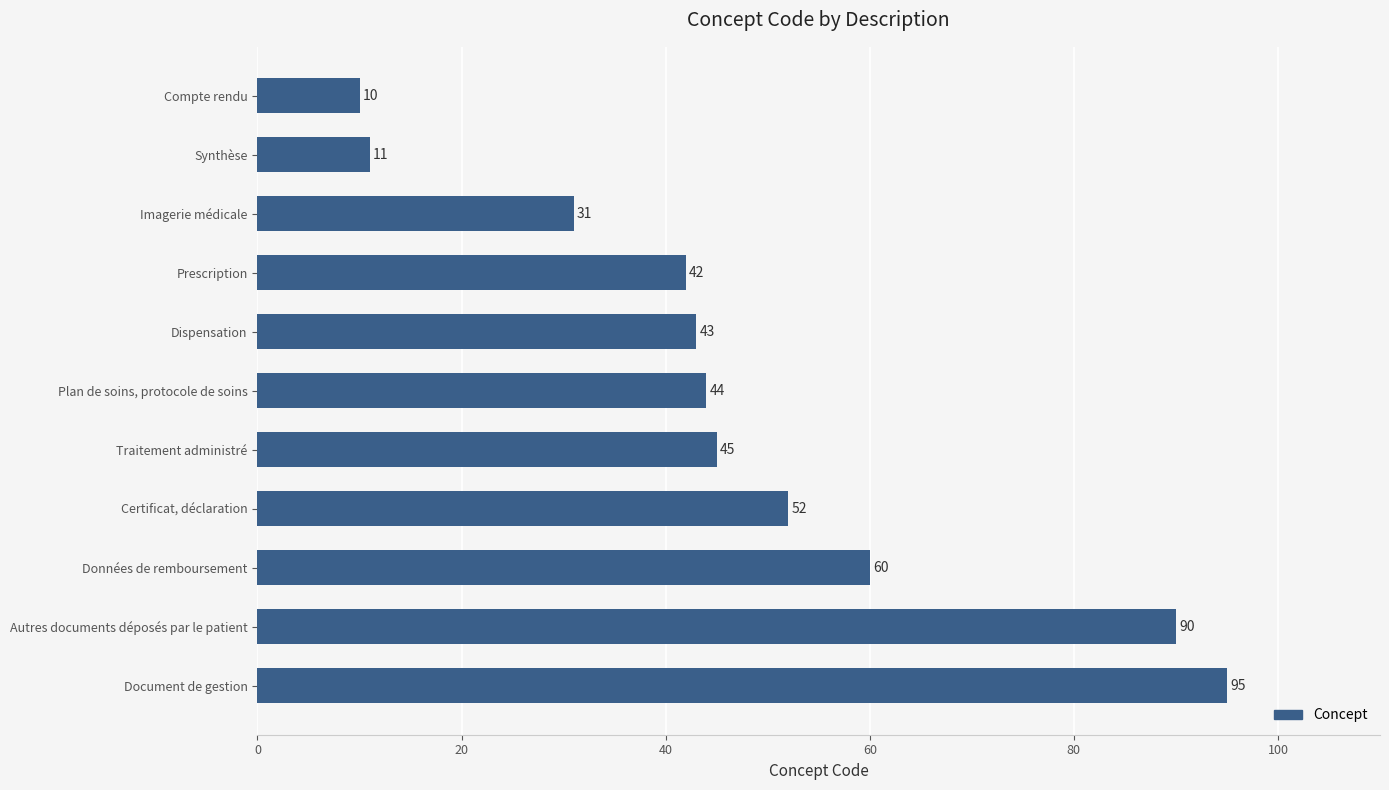

Rank the categories by value from highest to lowest.

Document de gestion, Autres documents déposés par le patient, Données de remboursement, Certificat, déclaration, Traitement administré, Plan de soins, protocole de soins, Dispensation, Prescription, Imagerie médicale, Synthèse, Compte rendu